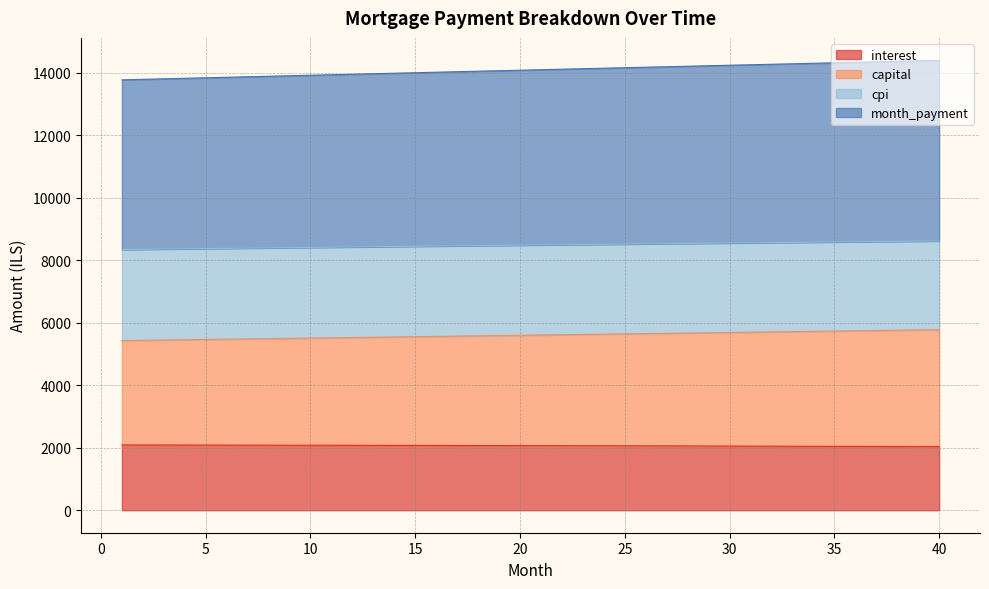

How many distinct data groups are displayed?

4